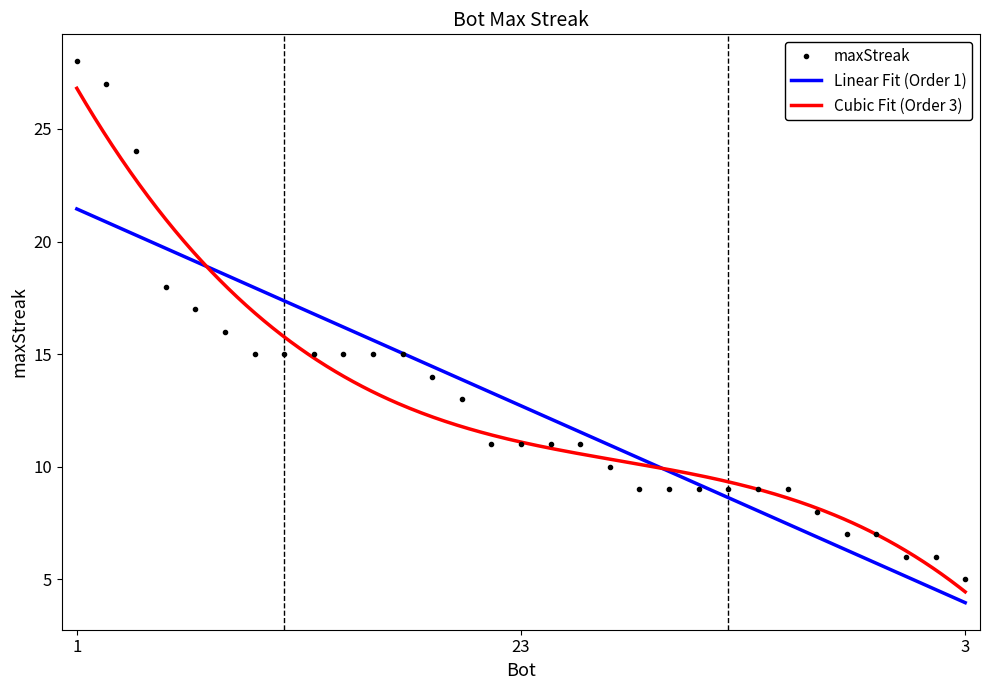

Where is the data nearest to the value 16?

9